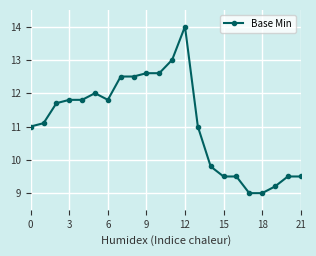

True or false: the data has more than 1 interior local peaks.

True